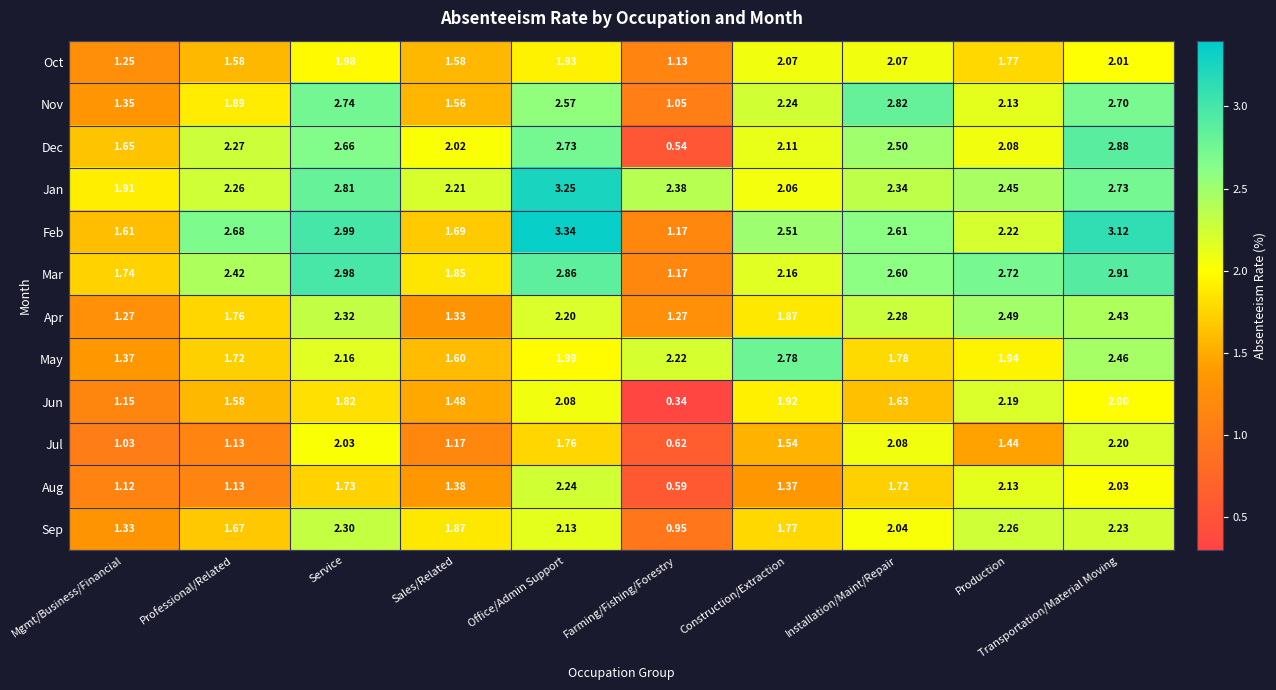

Where does the Jan series first go above 2?

Professional/Related